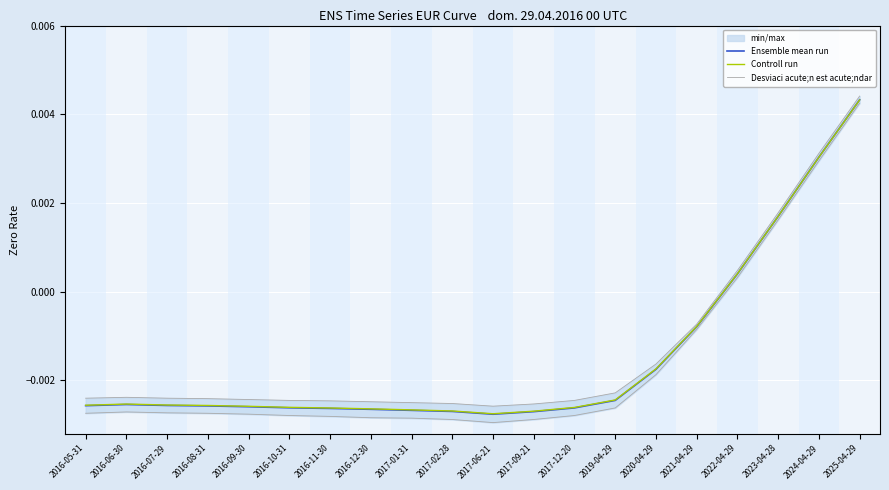

At which category is the sum across all series the highest?

2025-04-29